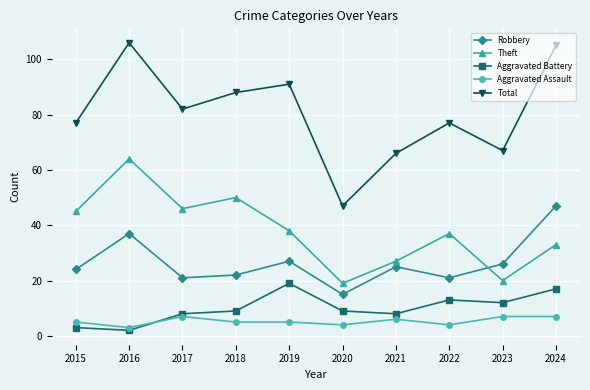

At which category does Aggravated Assault reach its first local valley?

2016